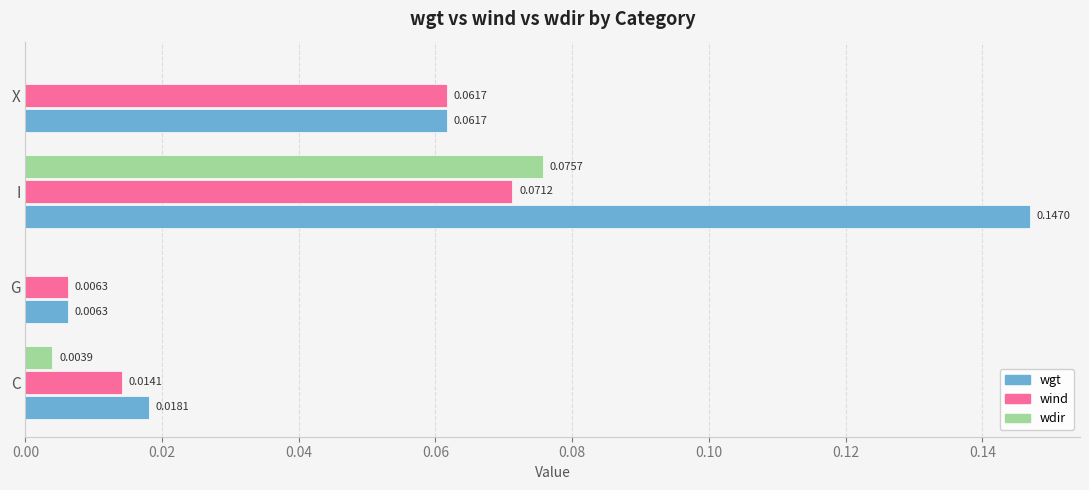

Which series has the largest total across all categories?

wgt